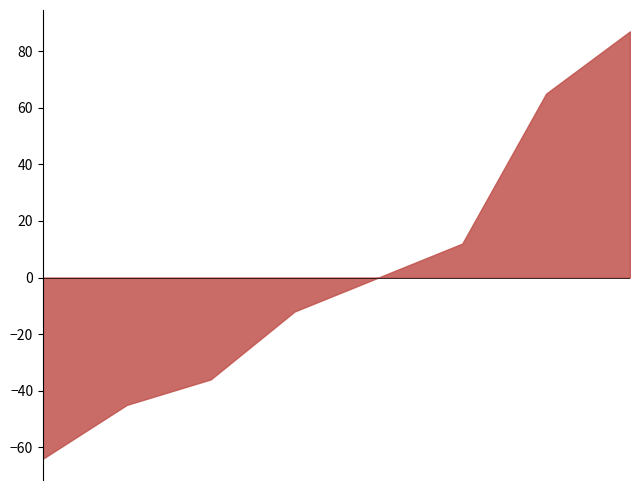

Does the chart display data point markers on the line(s)?

No